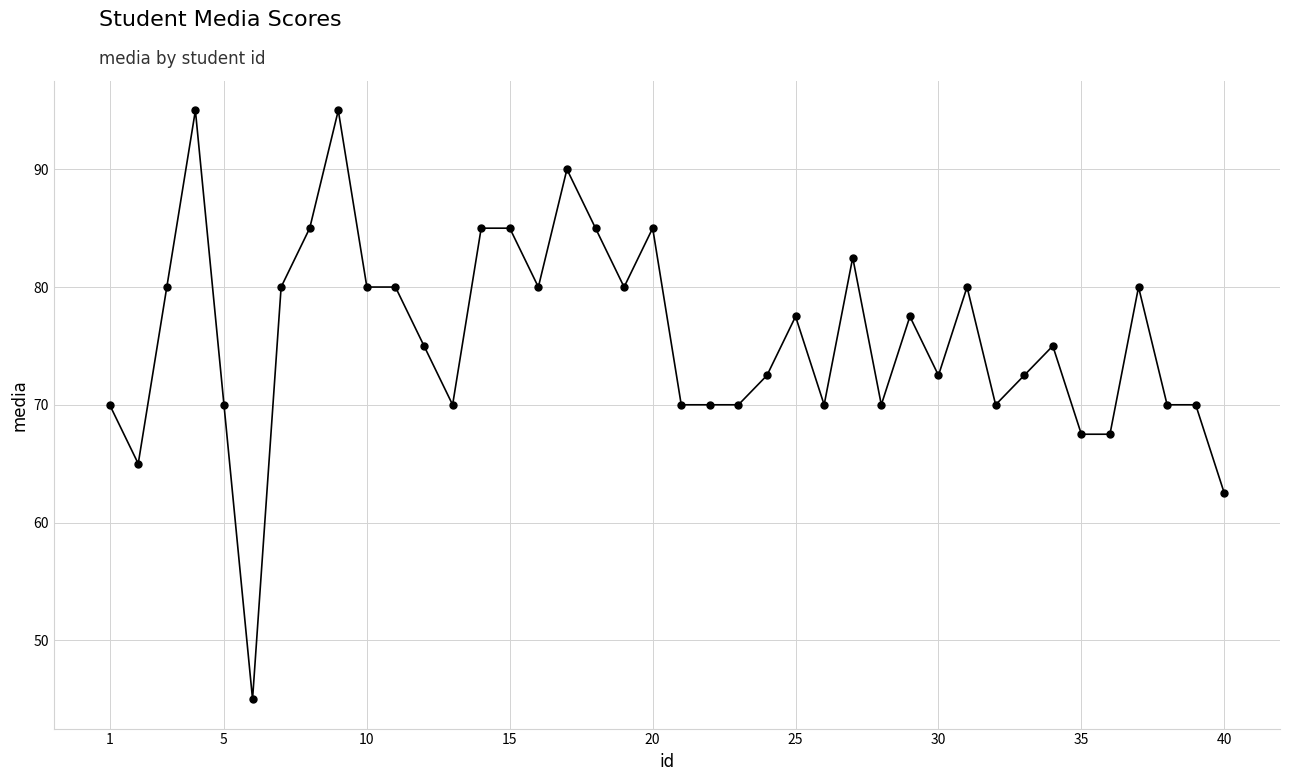

What is the minimum value shown in the chart?

45.0